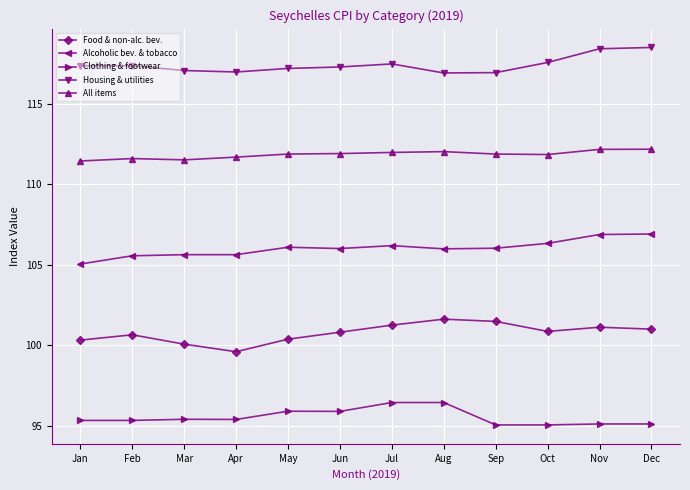

What is the value of the Alcoholic bev. & tobacco point at the 3rd from the left?

105.6